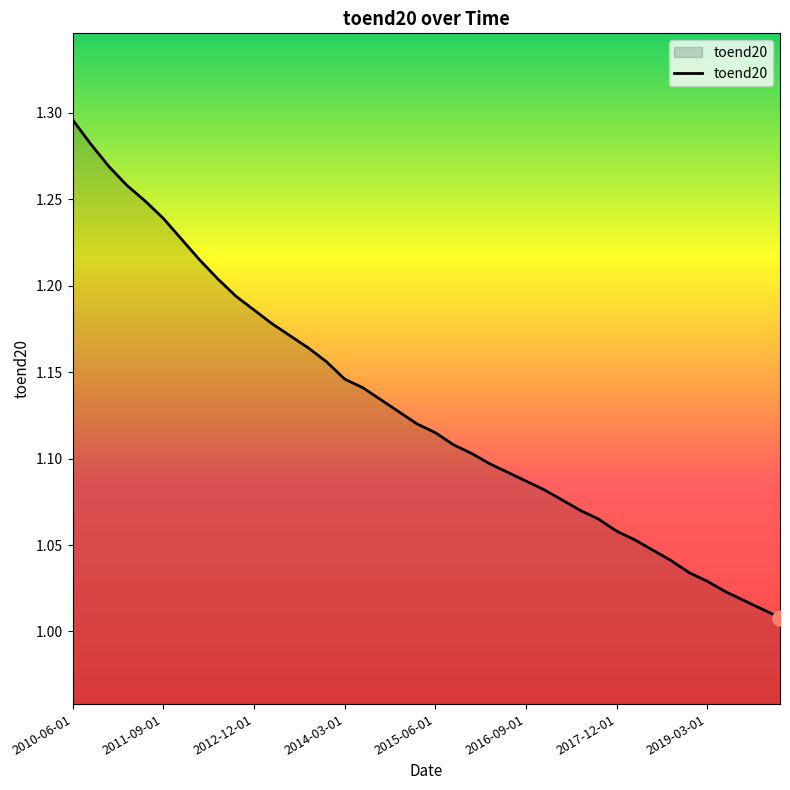

What is the difference between the maximum and minimum values?

0.3